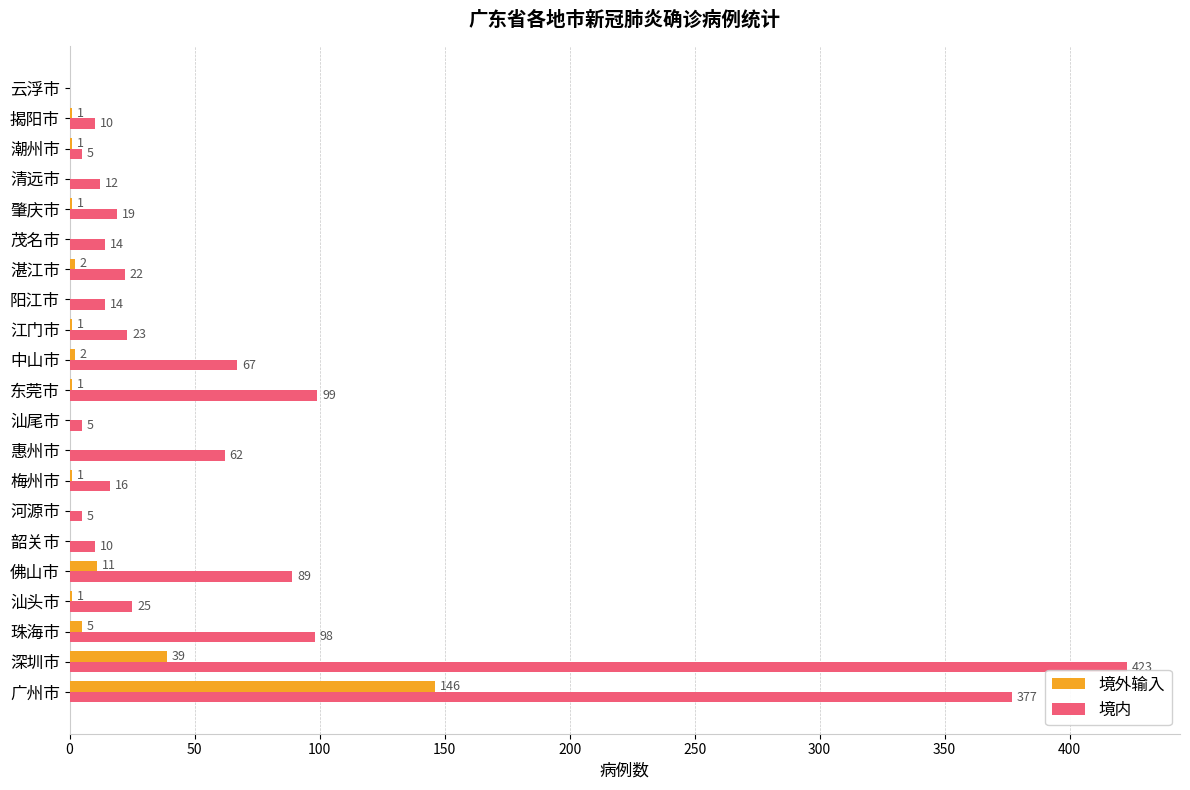

At which category is the sum across all series the highest?

广州市